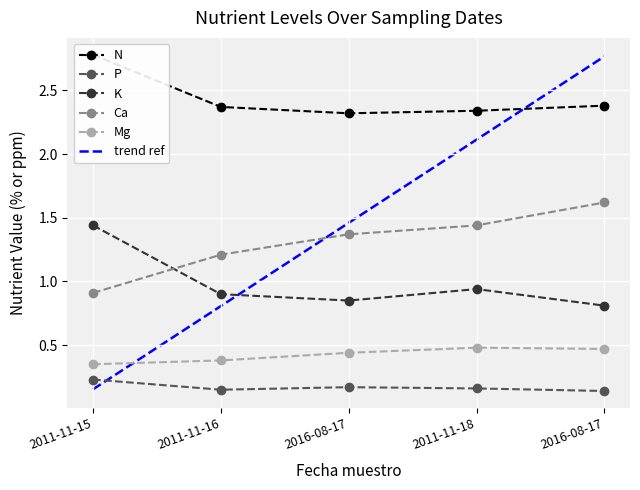

Is the value of Ca at 2016-08-17 greater than the value of P at 2011-11-18?

Yes